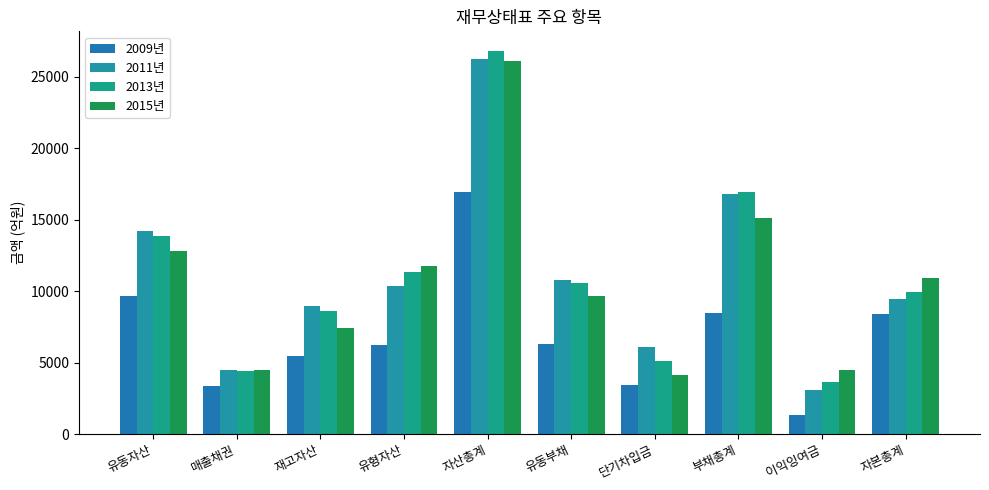

Count the number of categories in the chart.

10